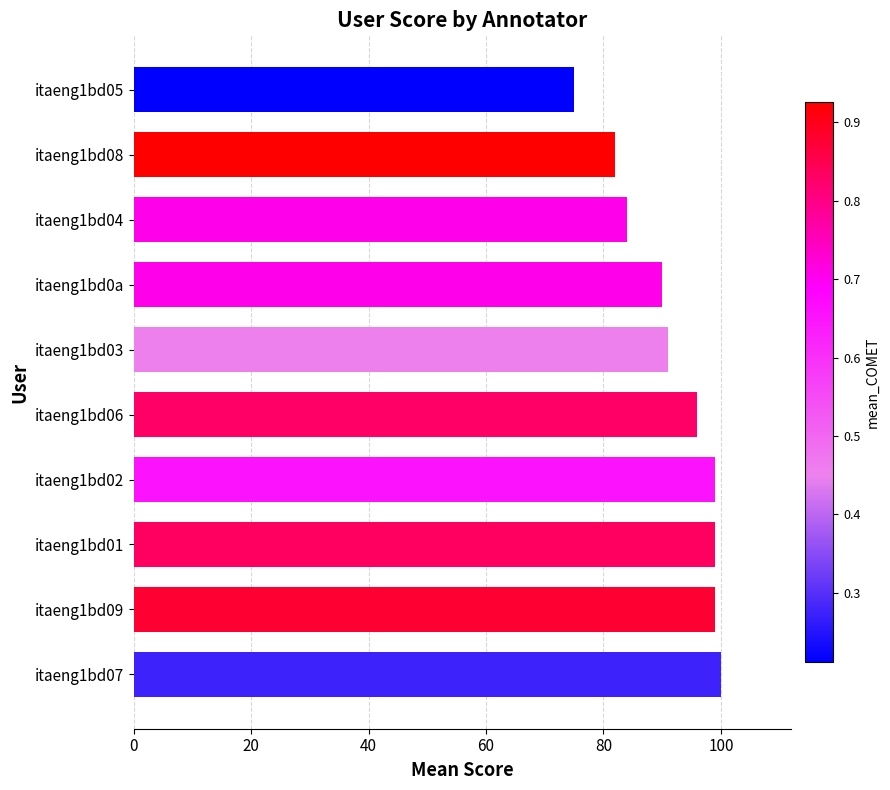

The value at itaeng1bd0a is 63. True or false?

False